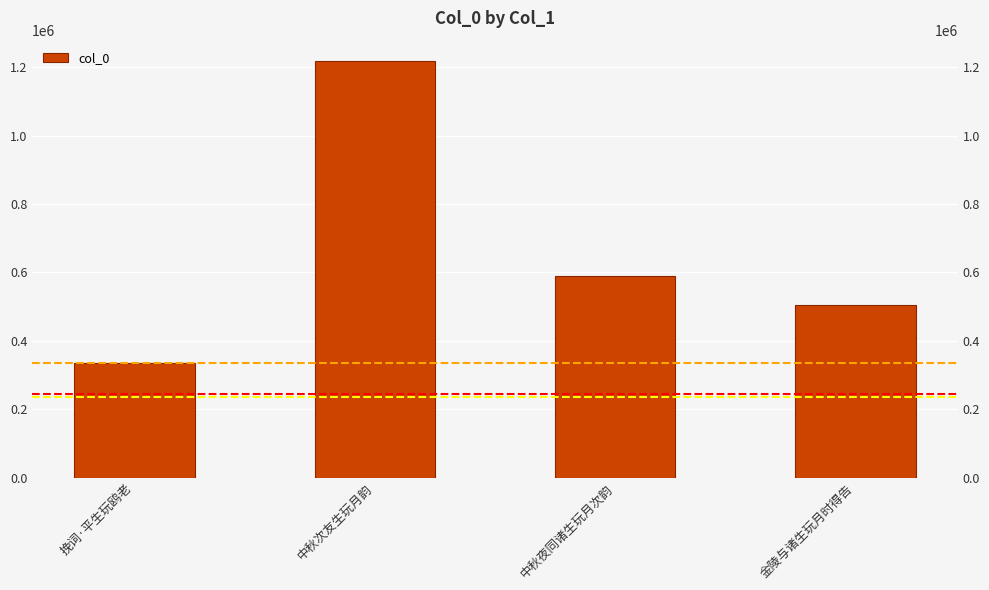

Reading left to right, extract all data points from this chart.

挽词·平生玩鸥老=335919	中秋次友生玩月韵=1216835	中秋夜同诸生玩月次韵=590780	金陵与诸生玩月时得告=504497